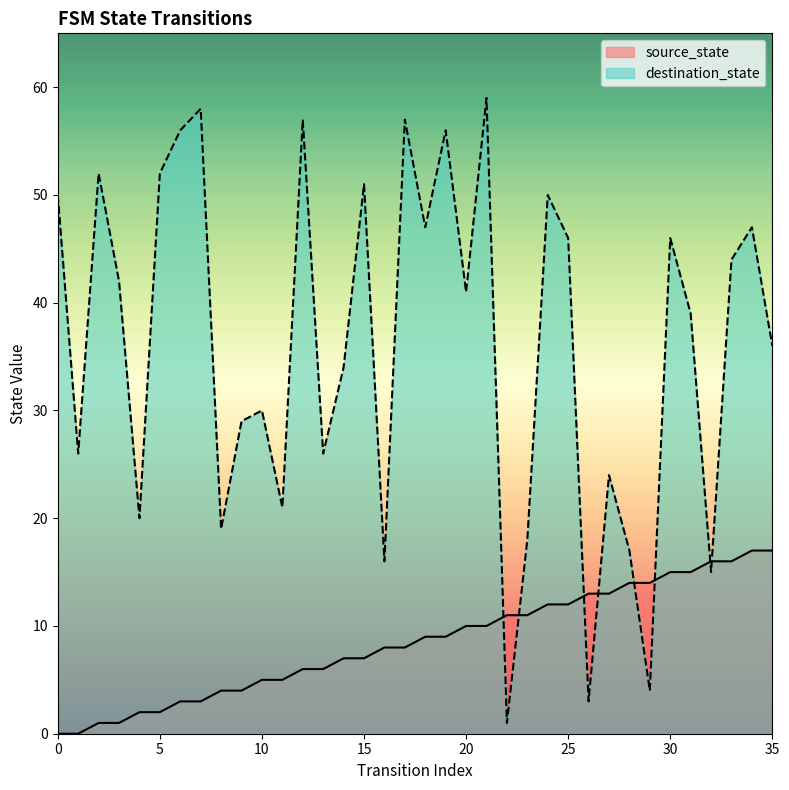

Reading left to right, what are all the values shown in this chart?

source_state: 0=0	1=0	2=1	3=1	4=2	5=2	6=3	7=3	8=4	9=4	10=5	11=5	12=6	13=6	14=7	15=7	16=8	17=8	18=9	19=9	20=10	21=10	22=11	23=11	24=12	25=12	26=13	27=13	28=14	29=14	30=15	31=15	32=16	33=16	34=17	35=17
destination_state: 0=50	1=26	2=52	3=42	4=20	5=52	6=56	7=58	8=19	9=29	10=30	11=21	12=57	13=26	14=34	15=51	16=16	17=57	18=47	19=56	20=41	21=59	22=1	23=18	24=50	25=46	26=3	27=24	28=17	29=4	30=46	31=39	32=15	33=44	34=47	35=36